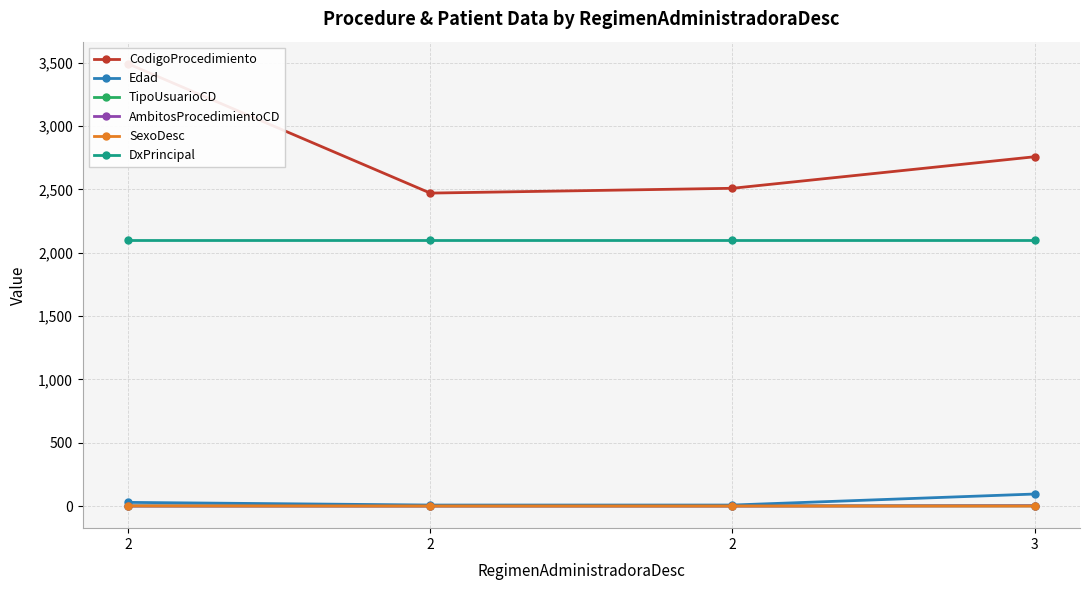

Which series has the largest range (max minus min)?

CodigoProcedimiento